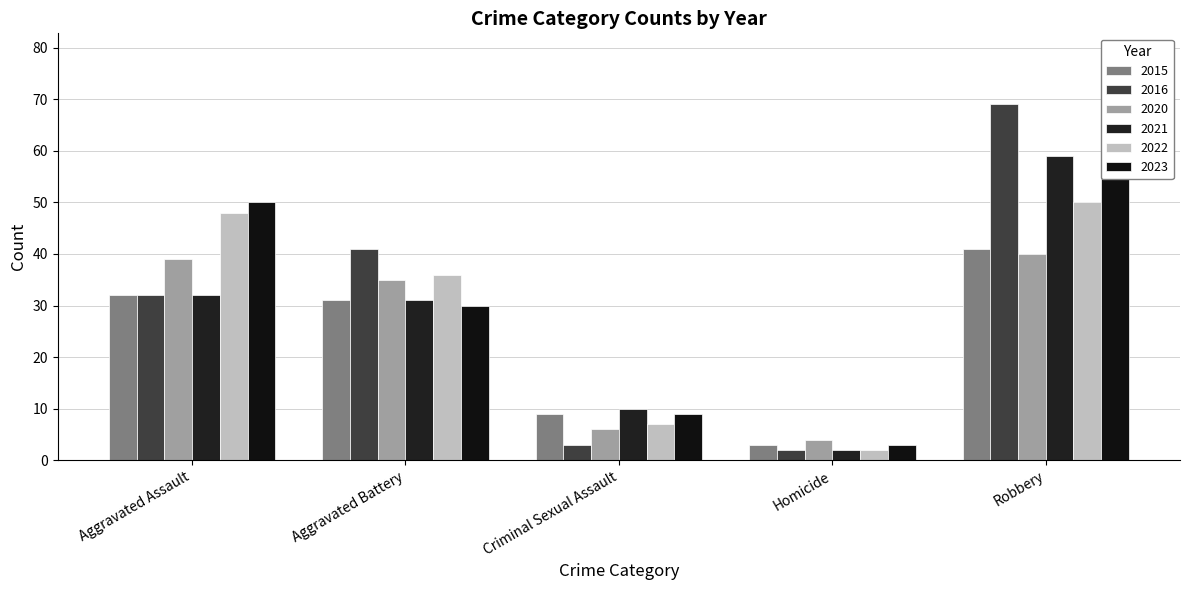

Reading left to right, extract all data points from this chart.

2015: Aggravated Assault=32	Aggravated Battery=31	Criminal Sexual Assault=9	Homicide=3	Robbery=41
2016: Aggravated Assault=32	Aggravated Battery=41	Criminal Sexual Assault=3	Homicide=2	Robbery=69
2020: Aggravated Assault=39	Aggravated Battery=35	Criminal Sexual Assault=6	Homicide=4	Robbery=40
2021: Aggravated Assault=32	Aggravated Battery=31	Criminal Sexual Assault=10	Homicide=2	Robbery=59
2022: Aggravated Assault=48	Aggravated Battery=36	Criminal Sexual Assault=7	Homicide=2	Robbery=50
2023: Aggravated Assault=50	Aggravated Battery=30	Criminal Sexual Assault=9	Homicide=3	Robbery=61